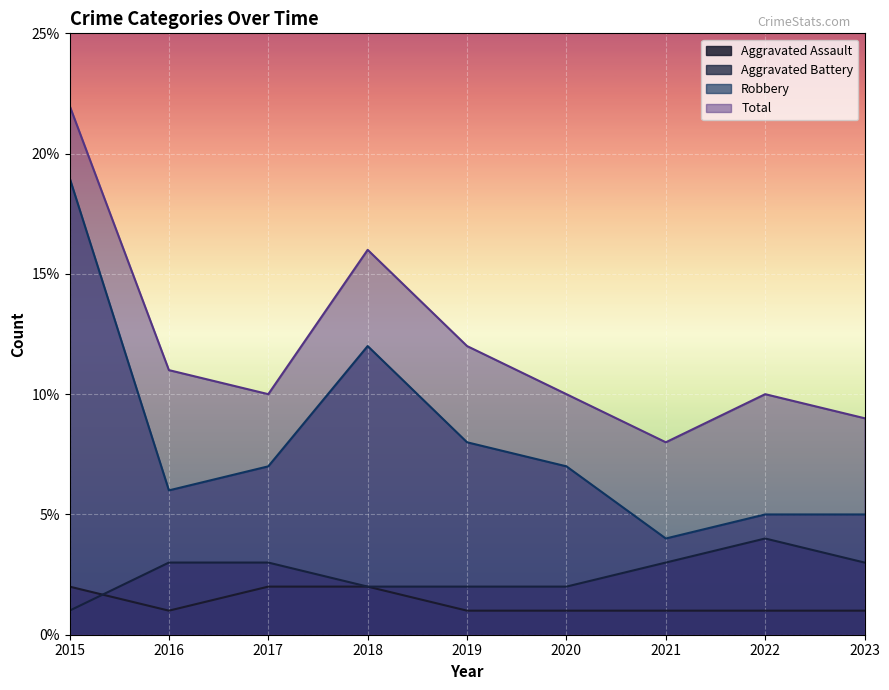

Reading left to right, extract all data points from this chart.

Aggravated Assault: 2015=2	2016=1	2017=2	2018=2	2019=1	2020=1	2021=1	2022=1	2023=1
Aggravated Battery: 2015=1	2016=3	2017=3	2018=2	2019=2	2020=2	2021=3	2022=4	2023=3
Robbery: 2015=19	2016=6	2017=7	2018=12	2019=8	2020=7	2021=4	2022=5	2023=5
Total: 2015=22	2016=11	2017=10	2018=16	2019=12	2020=10	2021=8	2022=10	2023=9